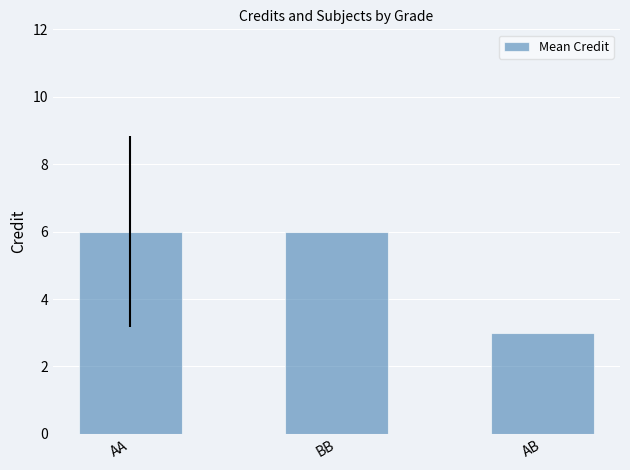

Reading right to left, list all the values displayed in this chart.

AB=3	BB=6	AA=6